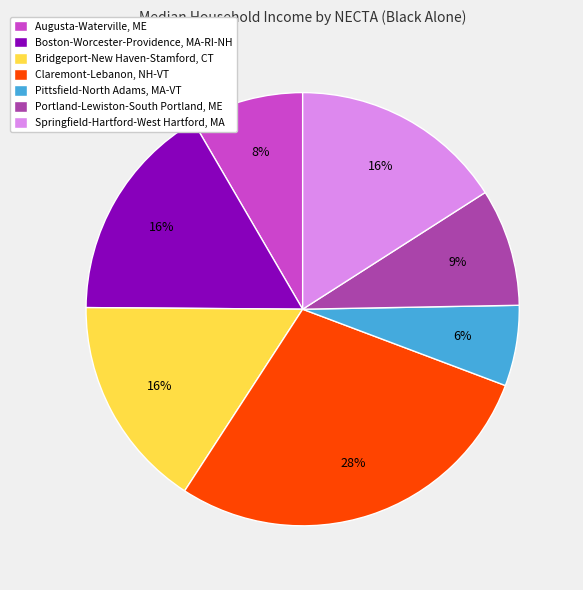

To the nearest percent, what percentage of the pie is Springfield-Hartford-West Hartford, MA?

16%